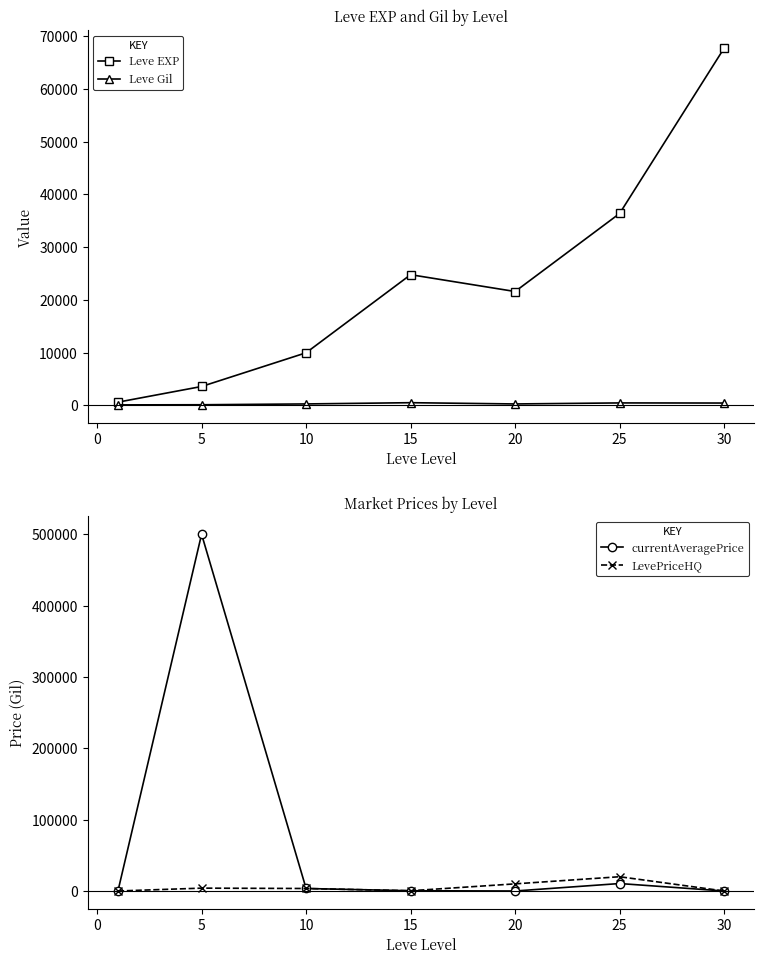

Reading right to left, transcribe all the data shown in this chart.

Leve EXP: 67730	36390	21600	24790	9990	3600	630
Leve Gil: 463	485	290	529	293	139	113
currentAveragePrice: 0	10459	0	341	3500	500149	112
LevePriceHQ: 0	19999	9999	341	3500	4000	8